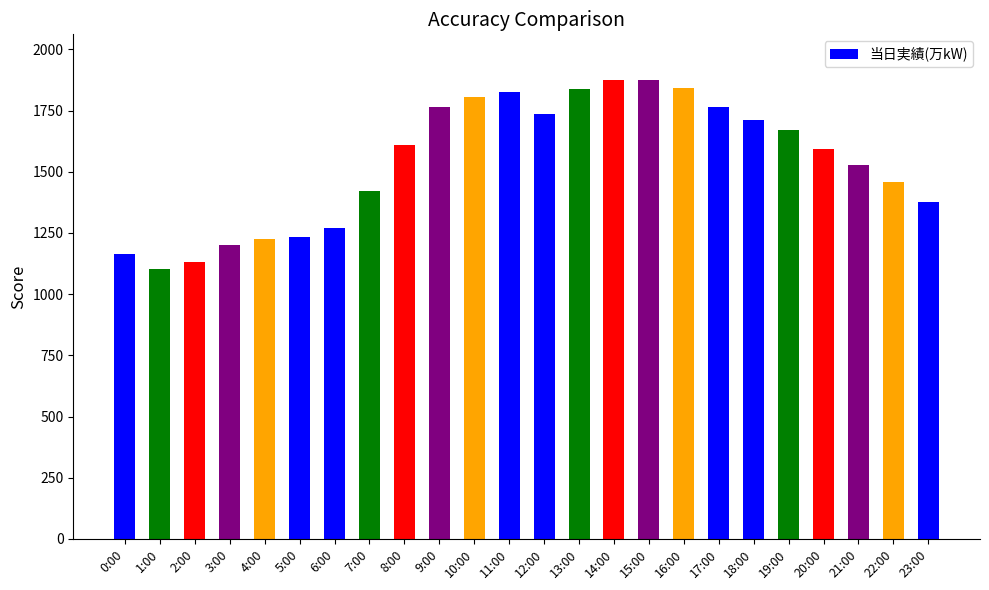

How many data points does each series have?

24